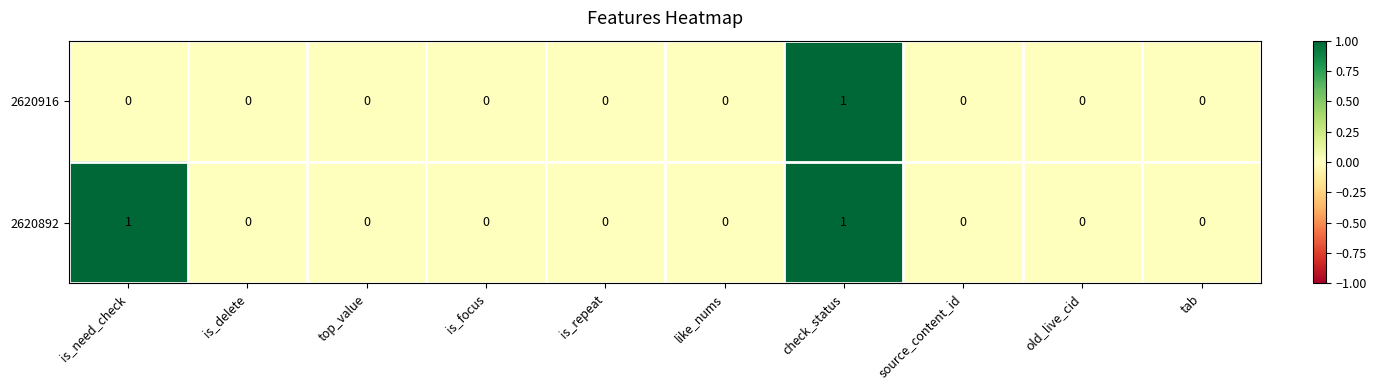

Between is_need_check and is_focus, which series saw the biggest shift?

2620892